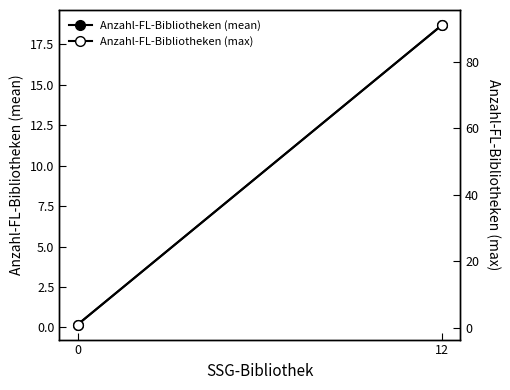

What is the minimum value for Anzahl-FL-Bibliotheken (mean)?

0.2